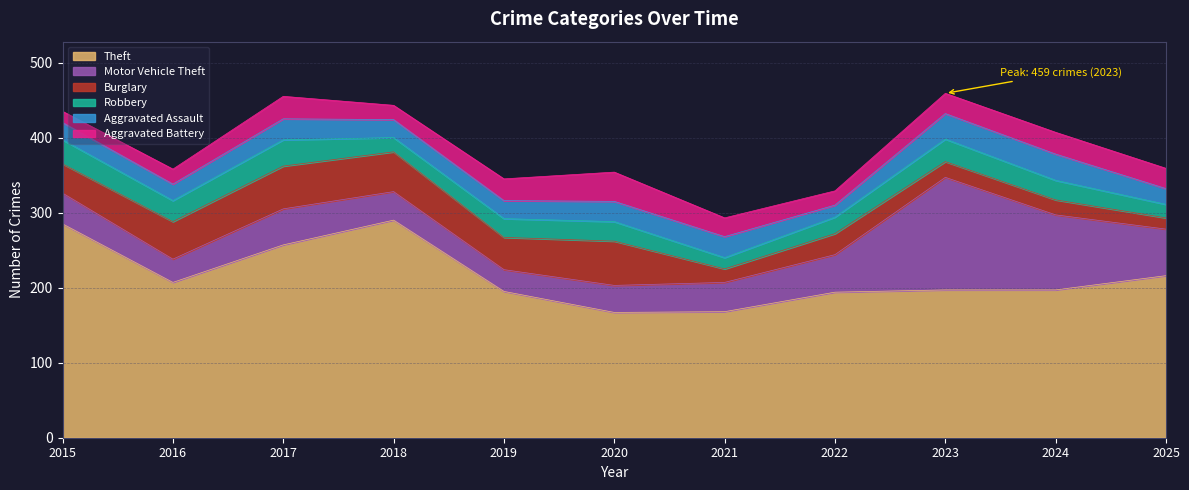

True or false: Burglary has more than 0 points higher than both neighbors.

True